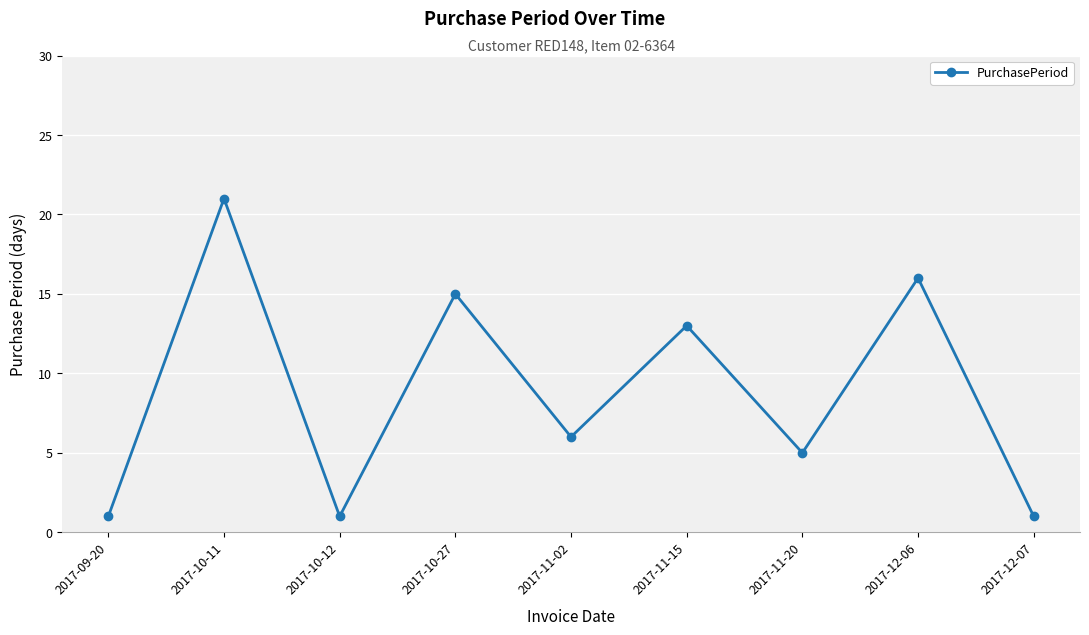

What is the smallest value displayed?

1